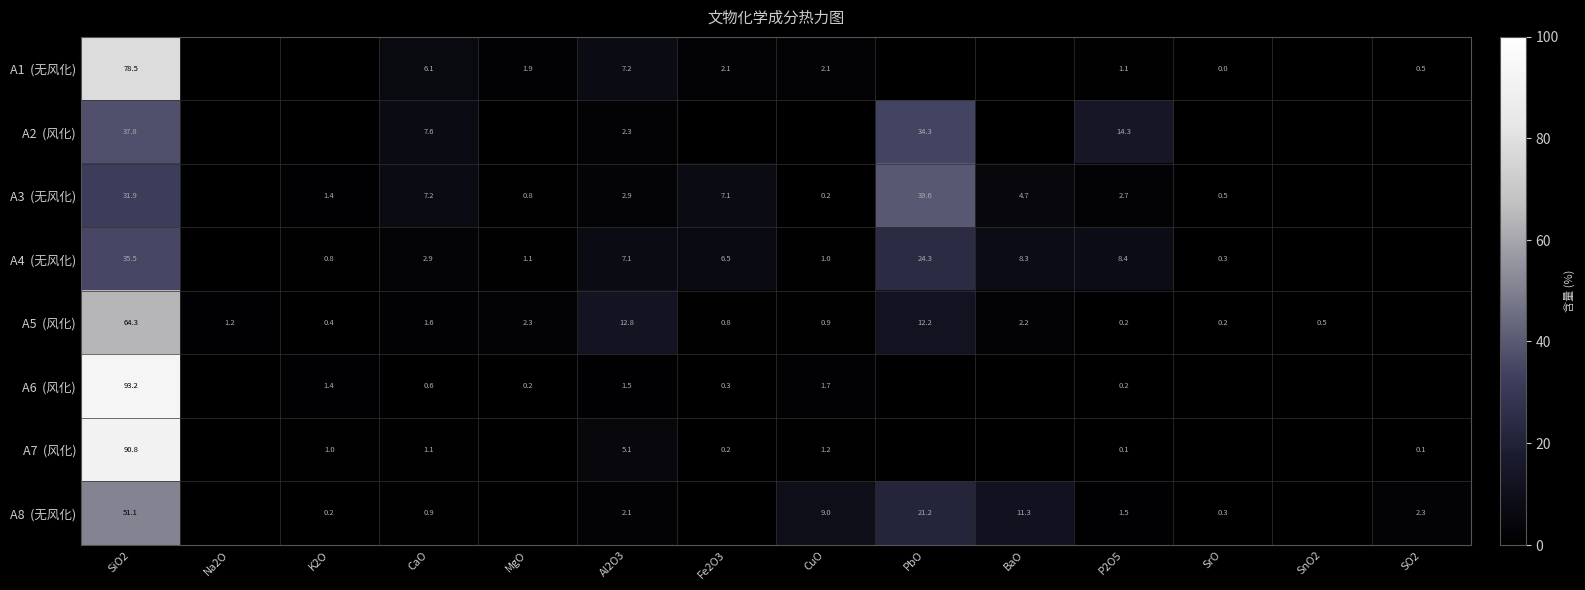

What is the total value across all series at SrO?

1.4